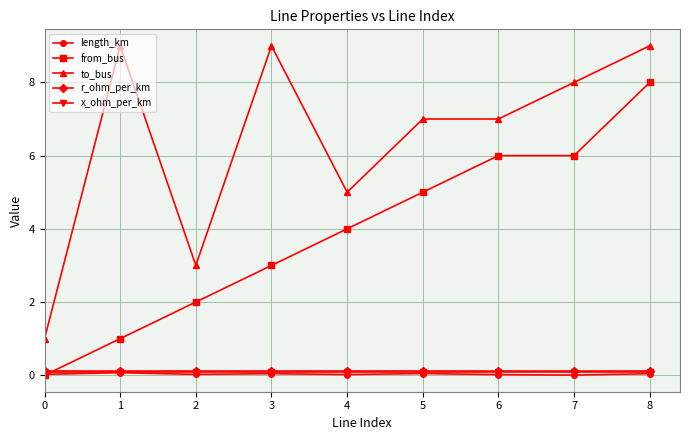

The x_ohm_per_km series shows 0.1 at 4. True or false?

True